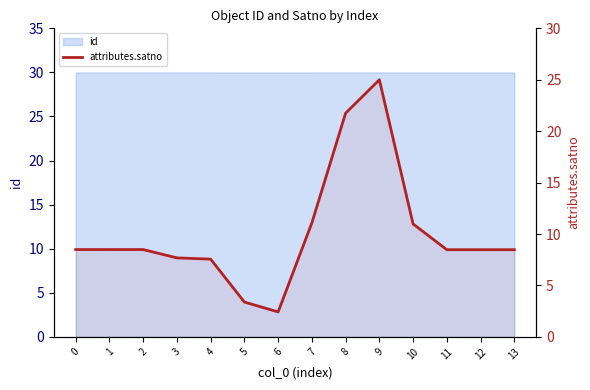

List the labels in order of value, largest first.

9, 8, 7, 10, 2, 1, 0, 13, 12, 11, 3, 4, 5, 6